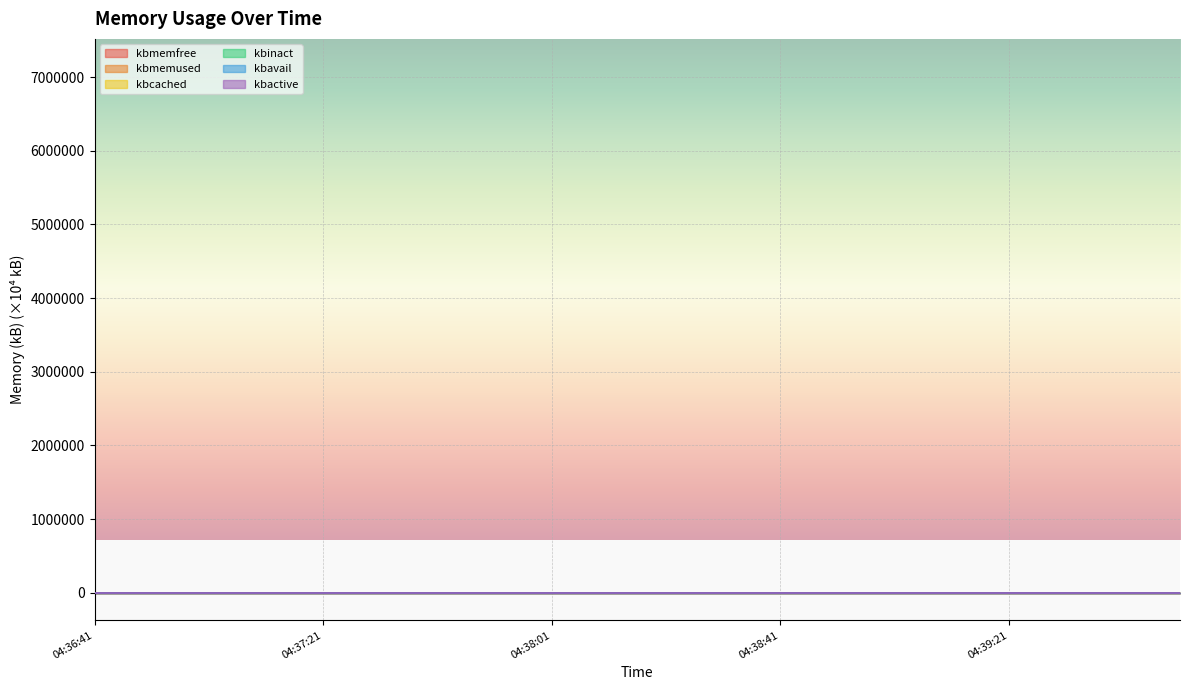

What is the maximum value shown in the chart?

1381.9